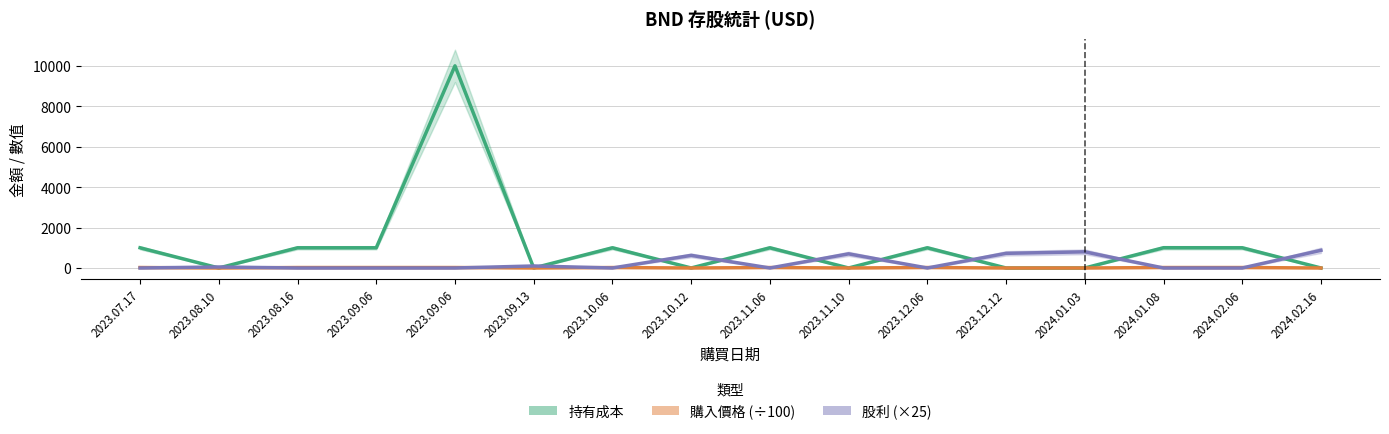

Is the value of 股利 (×25) at 2023.12.06 greater than the value of 購入價格 (÷100) at 2023.11.06?

No